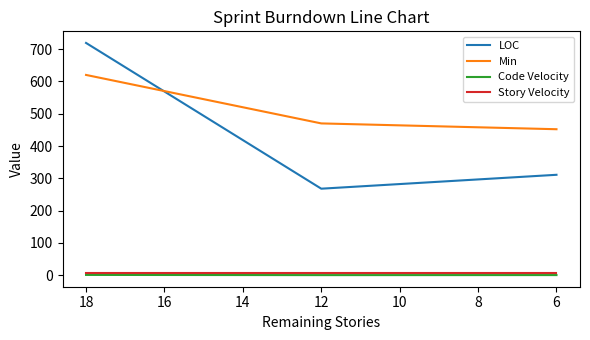

What is the sum of all Story Velocity values?

18.0